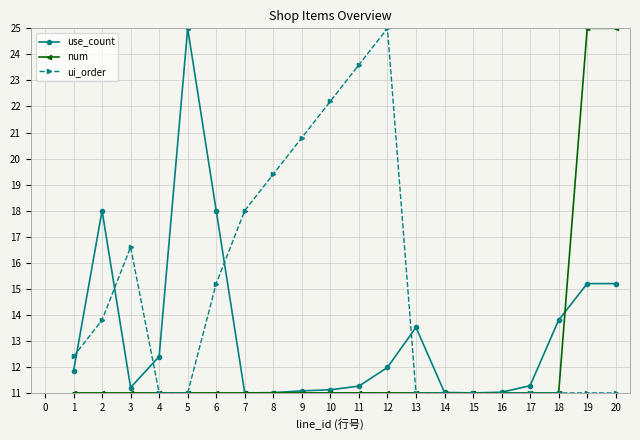

The value of num at 14 is 11.0. True or false?

True